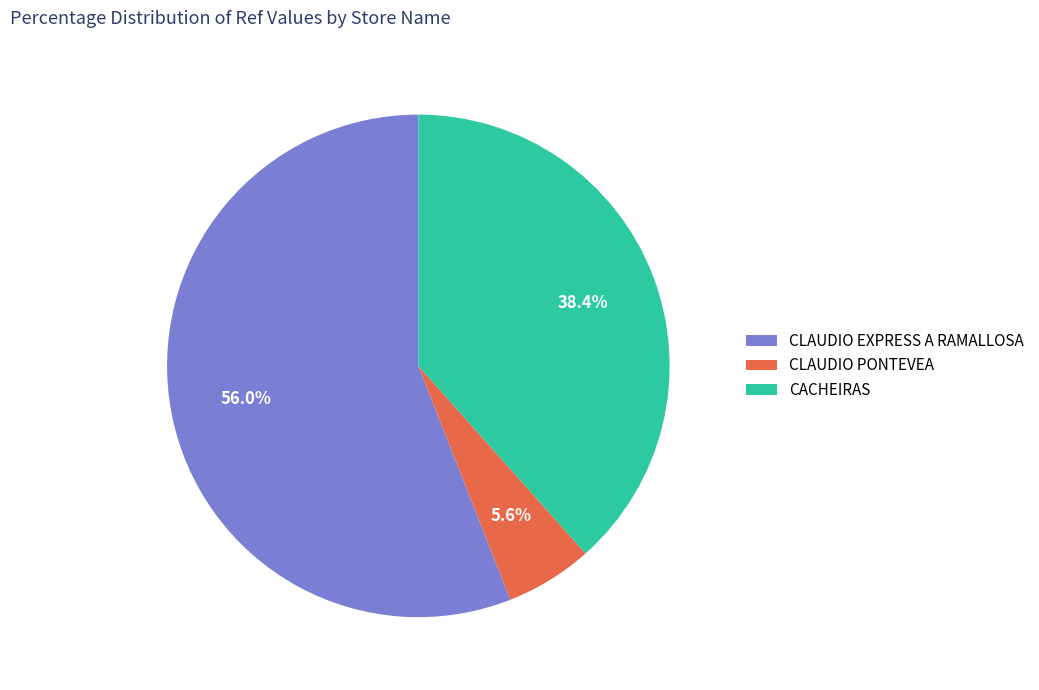

Is it true that CLAUDIO EXPRESS A RAMALLOSA is 56% of the pie?

True